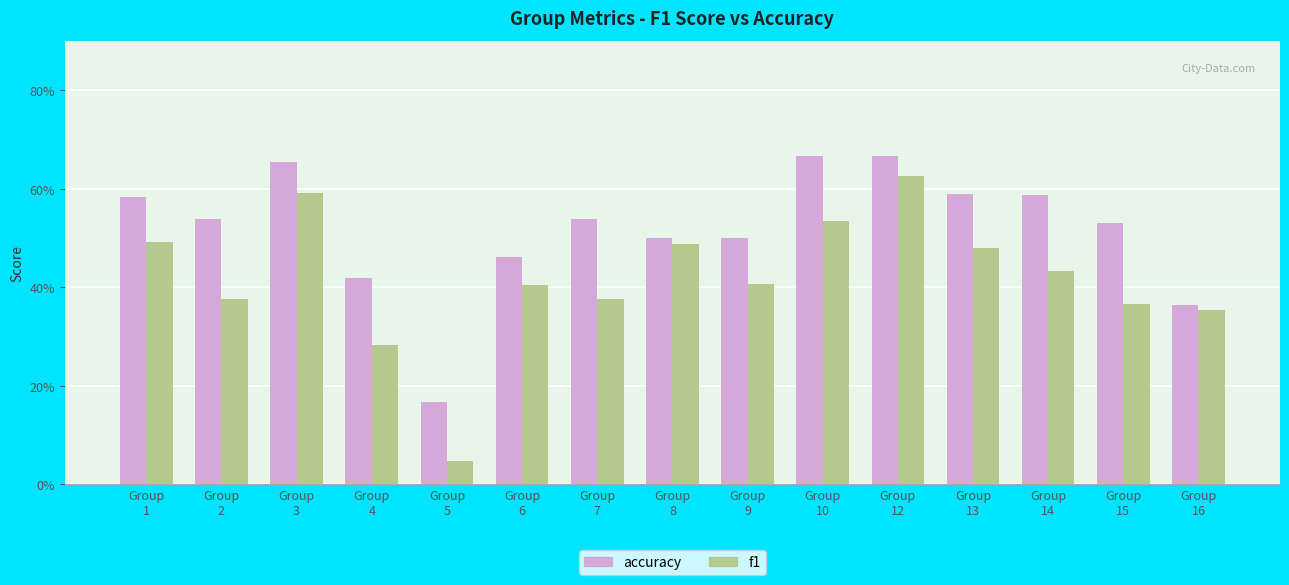

What is the value of the accuracy bar at the 14th from the left?

0.5